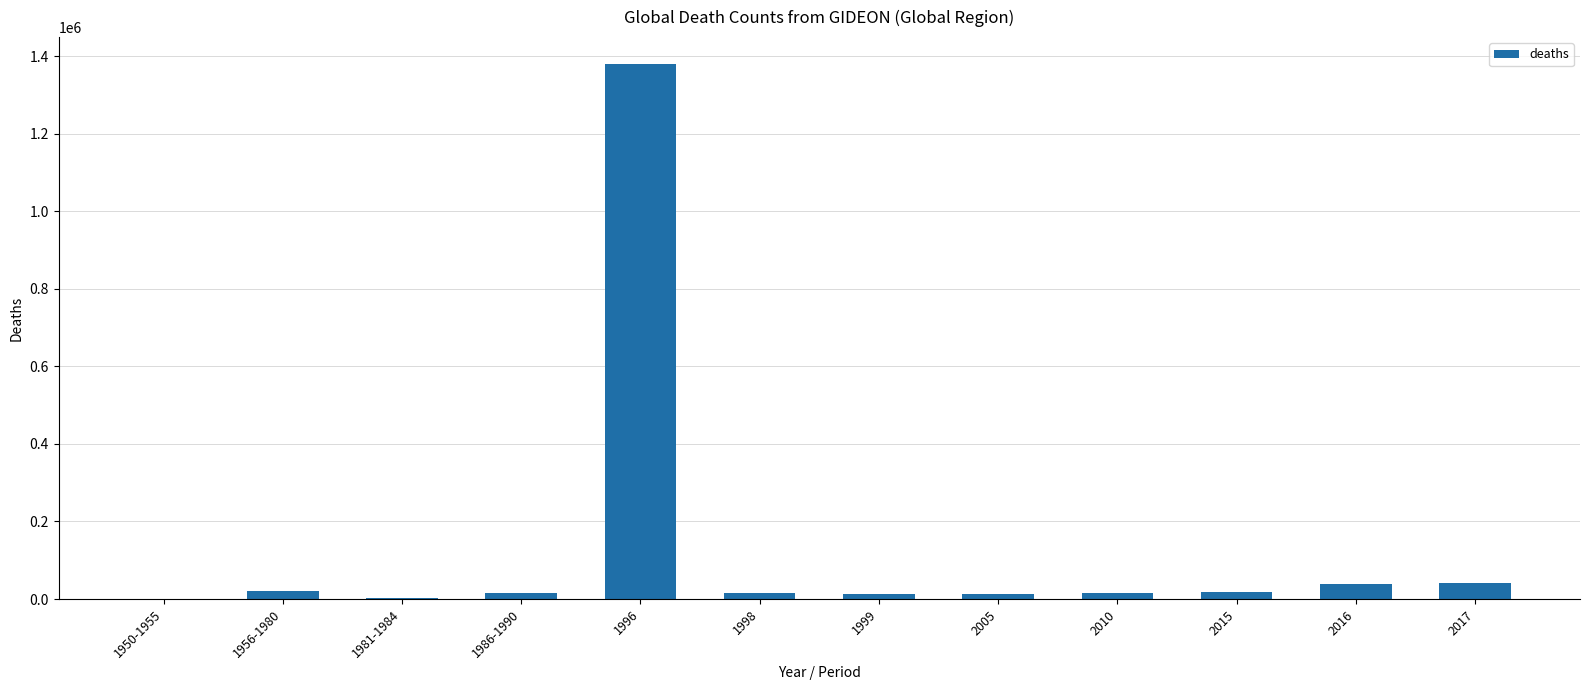

What is the ratio of the value at 2010 to the value at 2017?

0.4